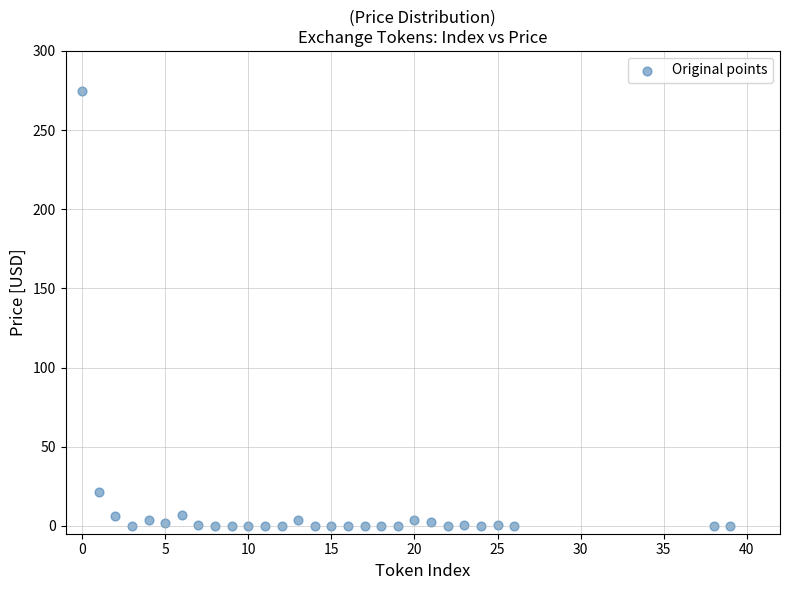

What Y value in the scatter plot is closest to 137?

21.2